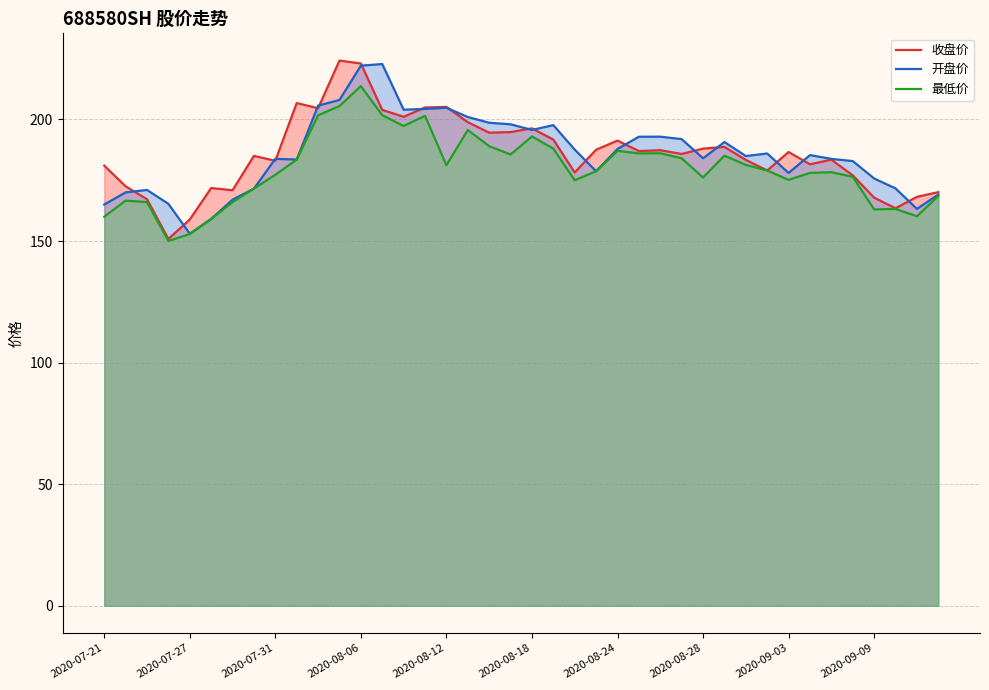

What is the maximum value for 收盘价?

224.2